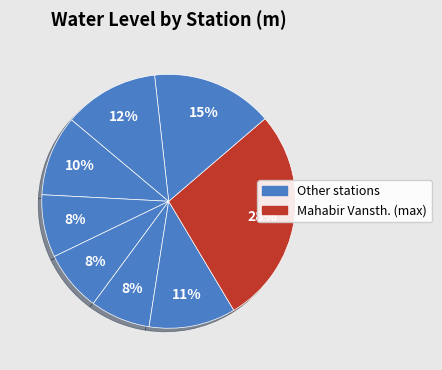

Count the number of slices in the pie.

8